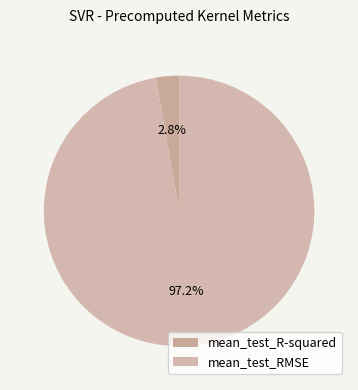

Is it true that mean_test_RMSE is 89% of the pie?

False